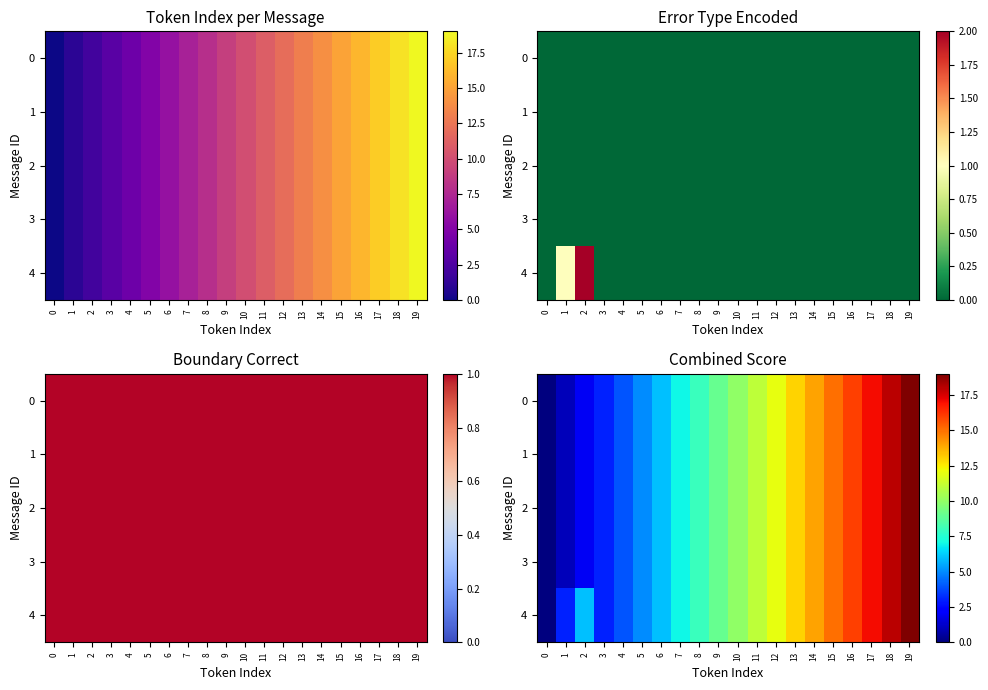

Reading left to right, extract all data points from this chart.

row_0: 0	1	2	3	4	5	6	7	8	9	10	11	12	13	14	15	16	17	18	19
row_1: 0	1	2	3	4	5	6	7	8	9	10	11	12	13	14	15	16	17	18	19
row_2: 0	1	2	3	4	5	6	7	8	9	10	11	12	13	14	15	16	17	18	19
row_3: 0	1	2	3	4	5	6	7	8	9	10	11	12	13	14	15	16	17	18	19
row_4: 0	3	6	3	4	5	6	7	8	9	10	11	12	13	14	15	16	17	18	19